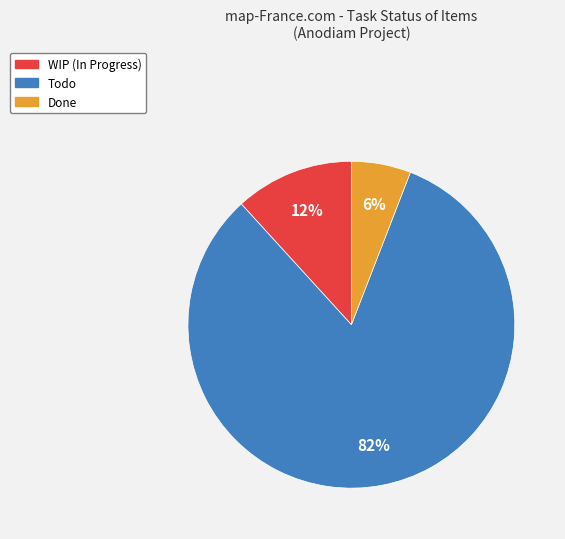

Combined, do Done and WIP account for over 50%?

No